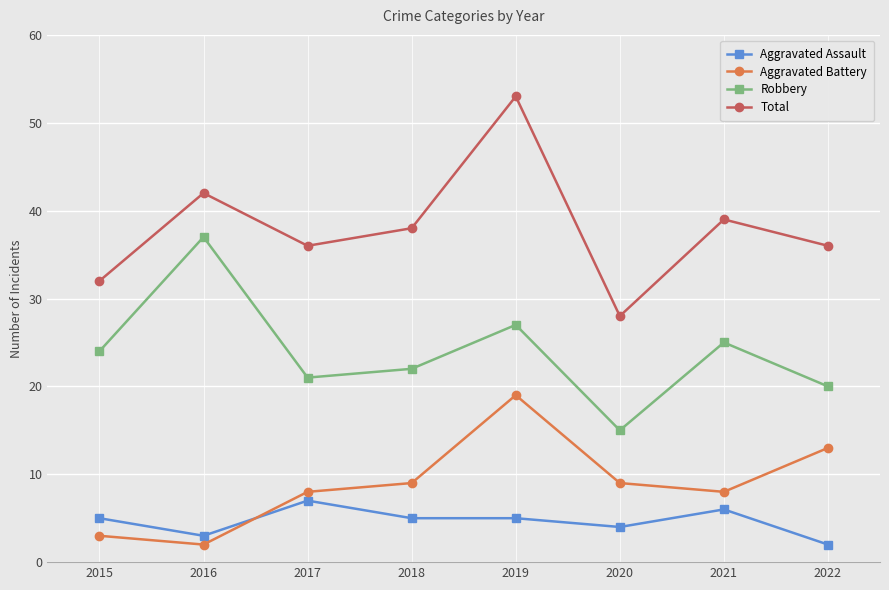

At how many categories does at least one series exceed 21?

8